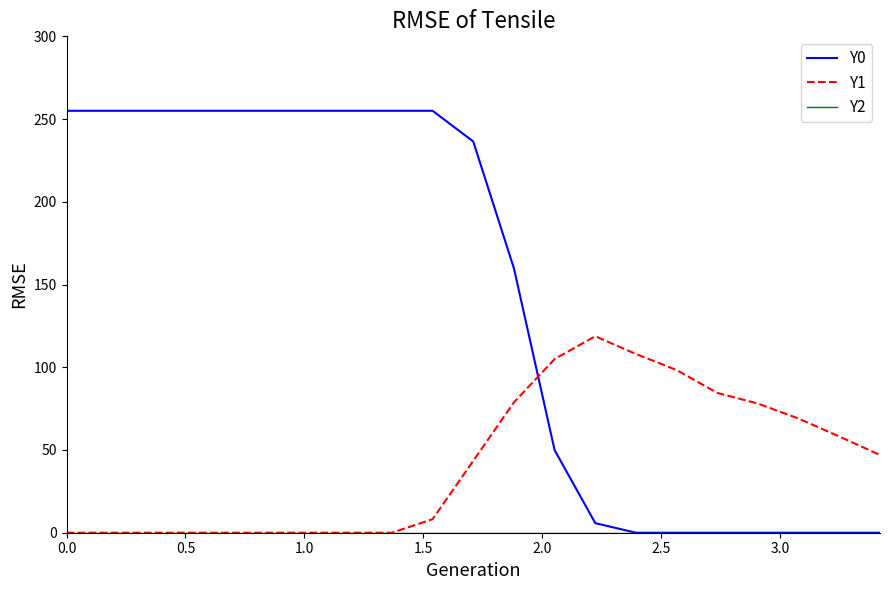

What is the greatest value displayed?

255.0